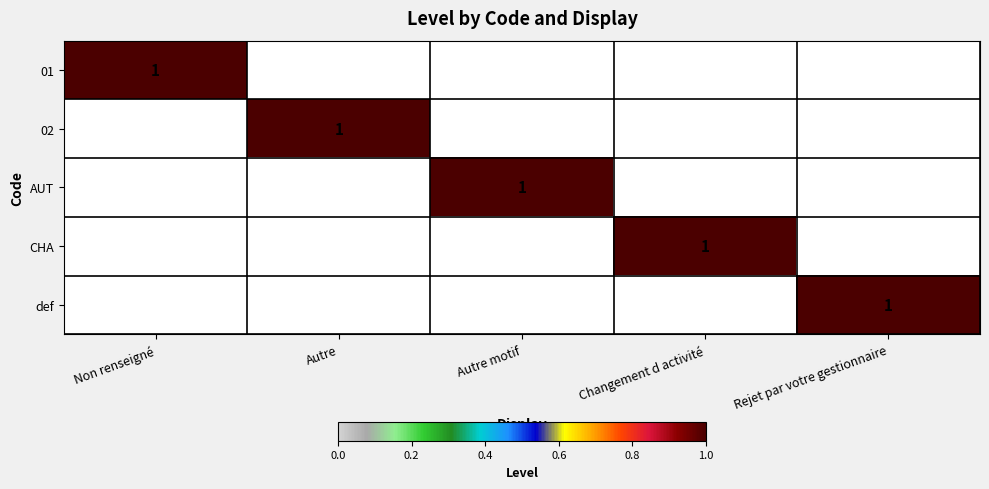

Is it true that CHA equals 1.0 at Autre motif?

True